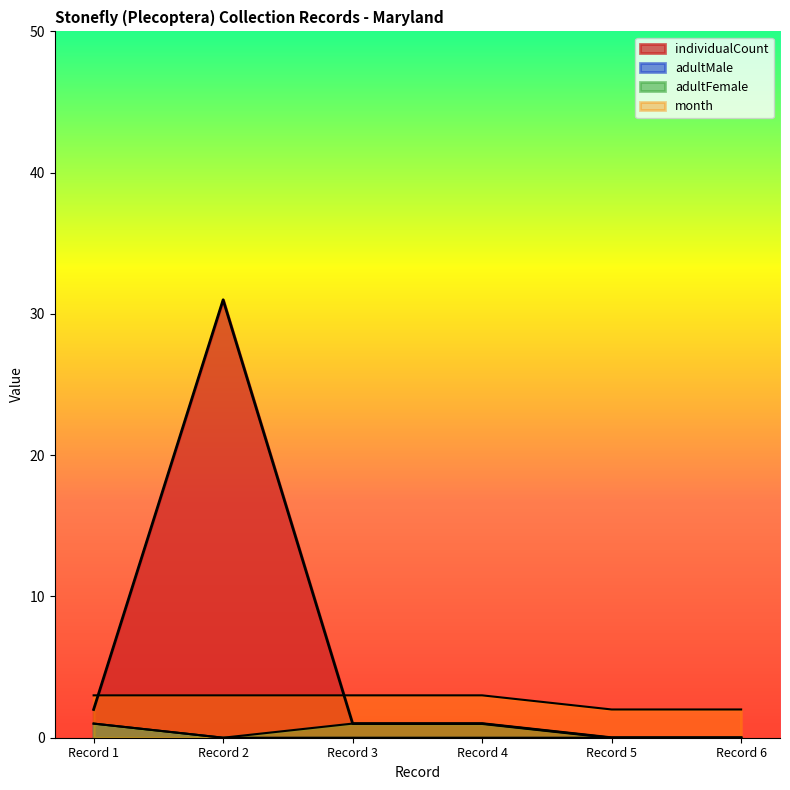

What is the total value across all series at Record 6?

2